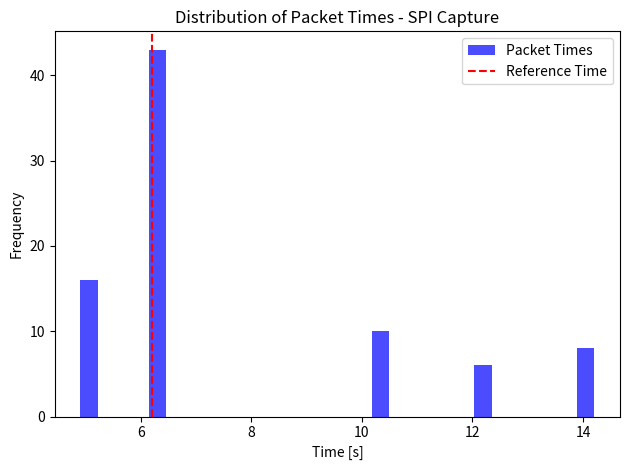

Read against the x-axis, roughly where is the centre of the tallest bar?

6.4